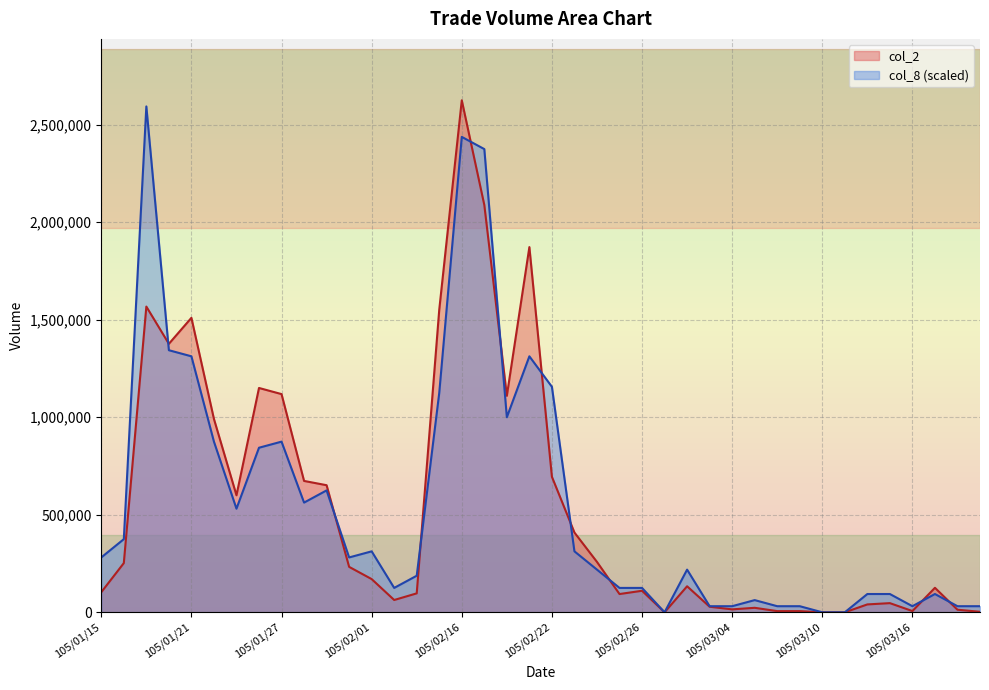

The value of col_2 at 105/03/16 is 6380.0. True or false?

True